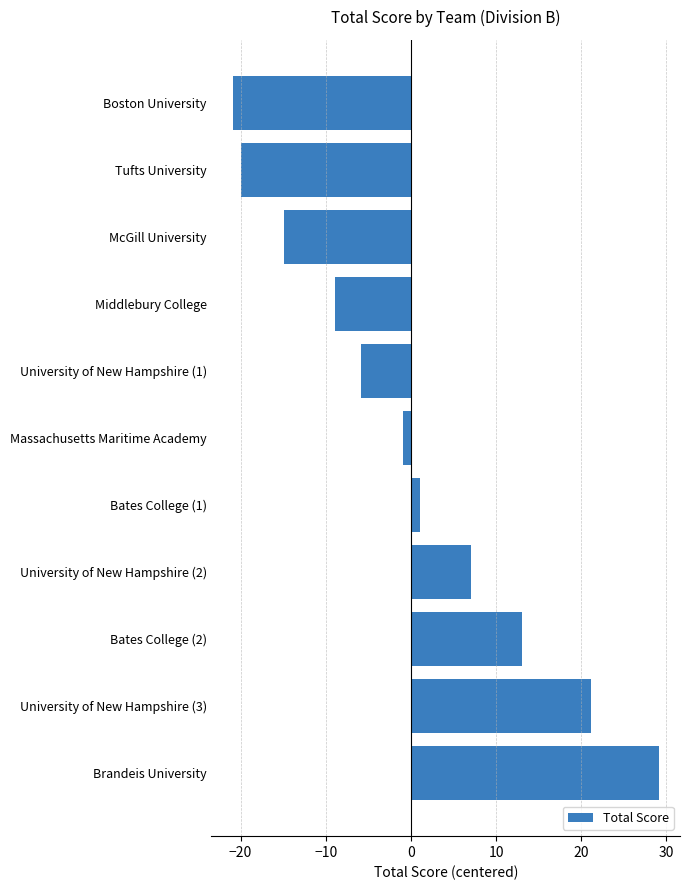

What is the maximum value shown in the chart?

29.1